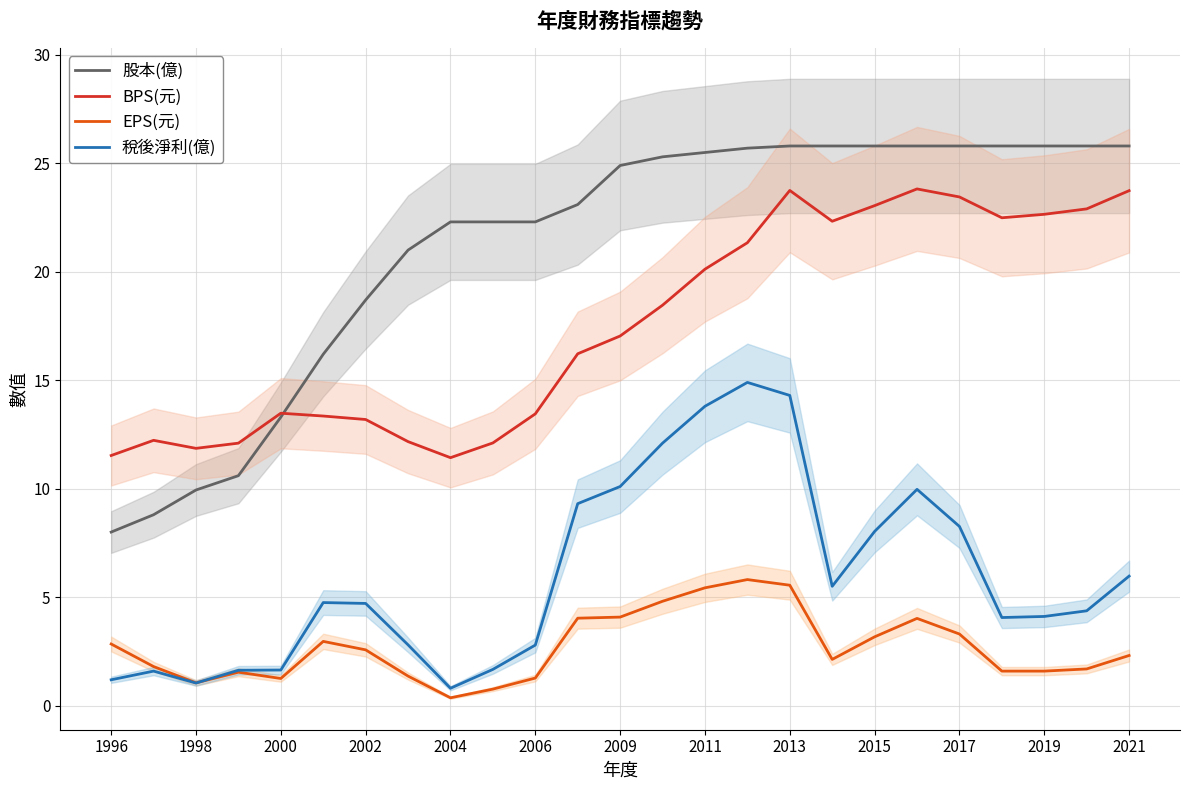

What is the minimum value for BPS(元)?

11.4